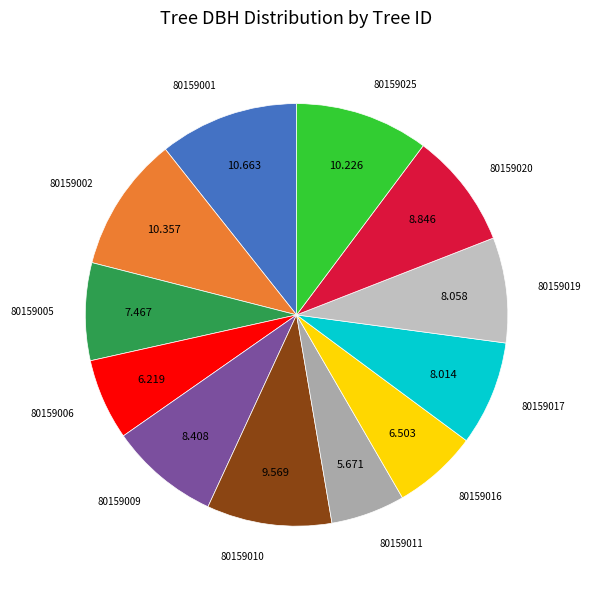

Count the number of slices in the pie.

12